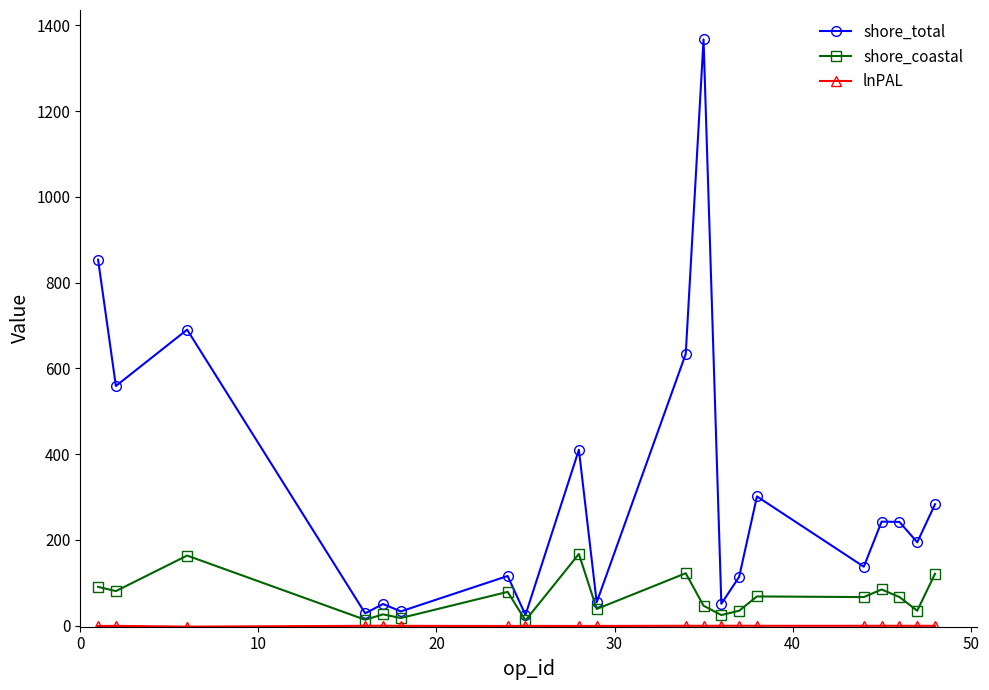

Which series has the largest range (max minus min)?

shore_total